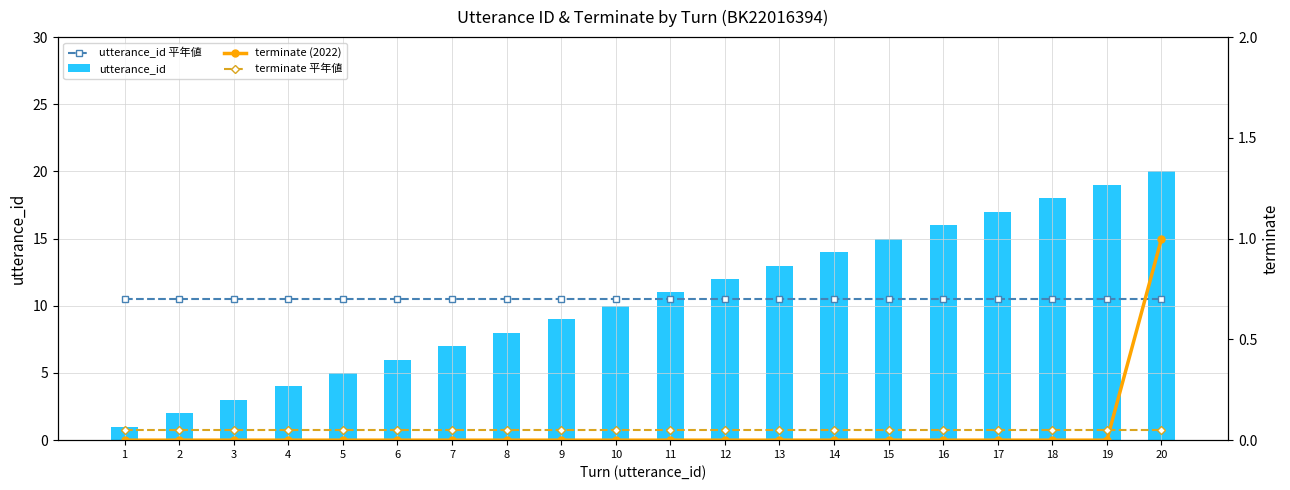

What is the value of the utterance_id 平年値 bar at the 14th from the left?

10.5